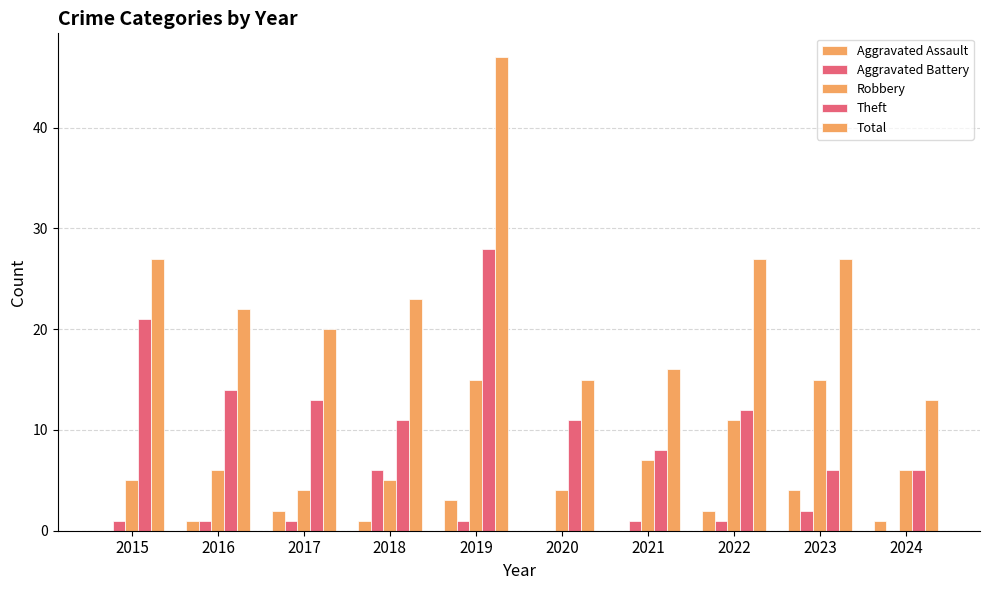

How many data points does each series have?

10